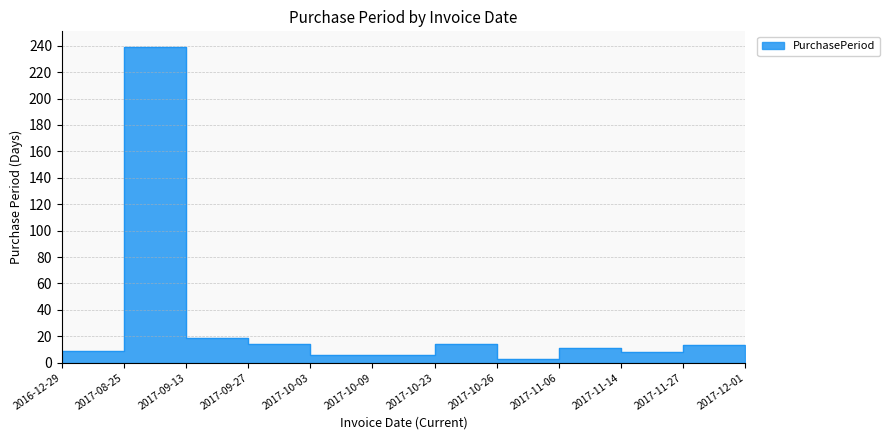

What is the sum of the values at 2017-09-13 and 2017-11-14?

27